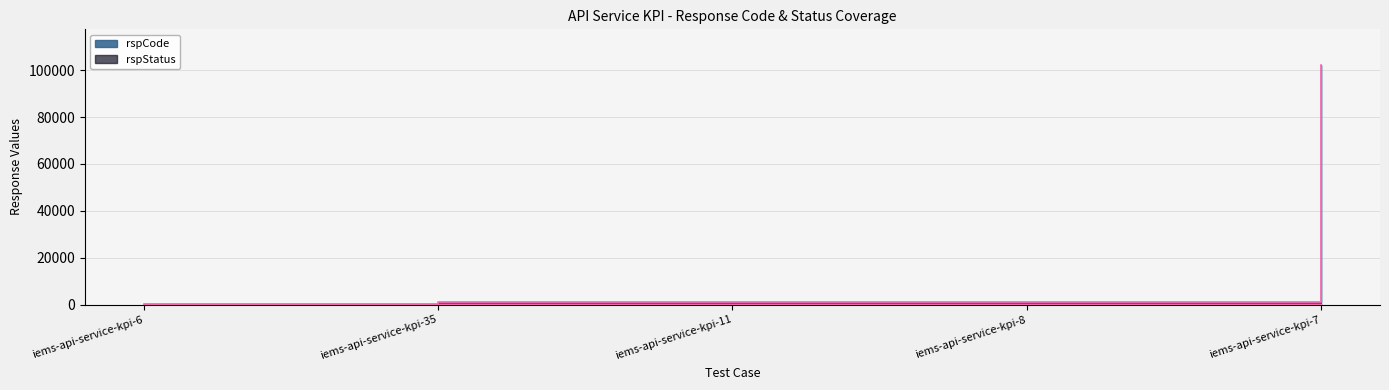

Does the chart have visible grid lines?

Yes